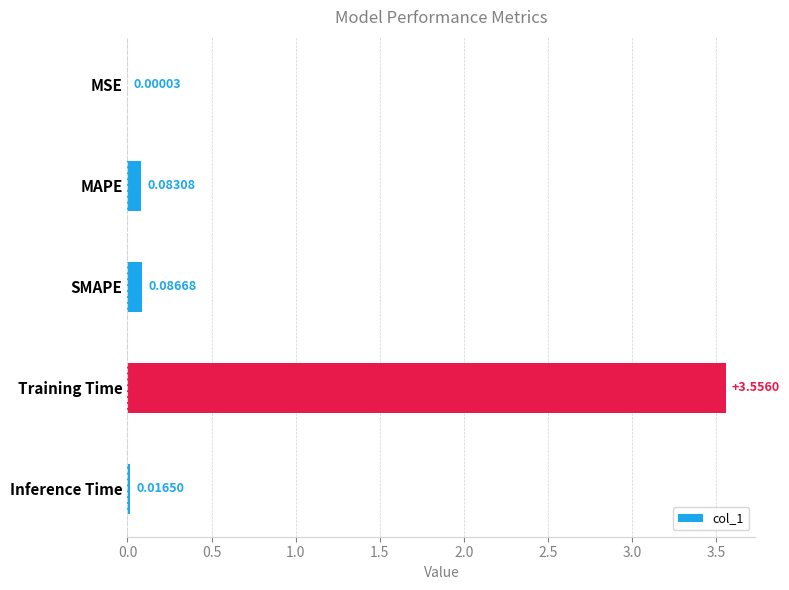

Which has a higher value, MAPE or MSE?

MAPE